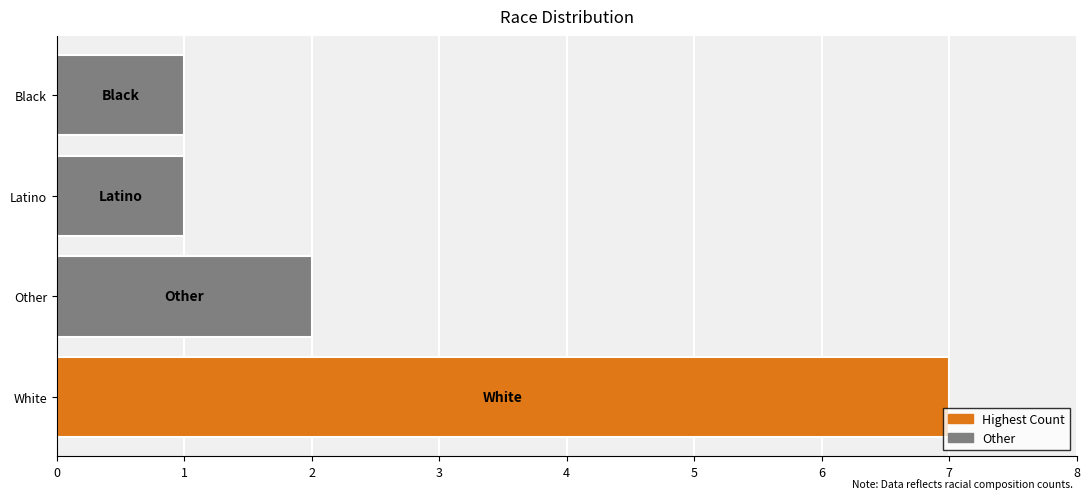

What is the average value?

3